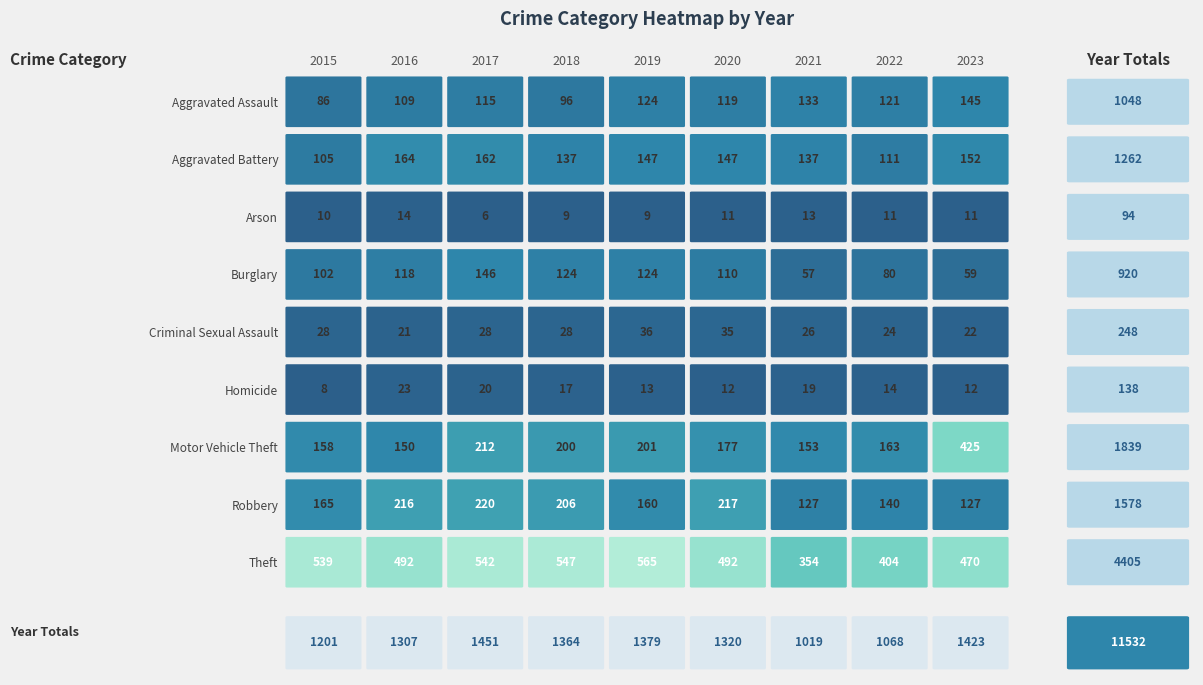

Is the value of Burglary at 2019 greater than the value of Robbery at 2021?

No